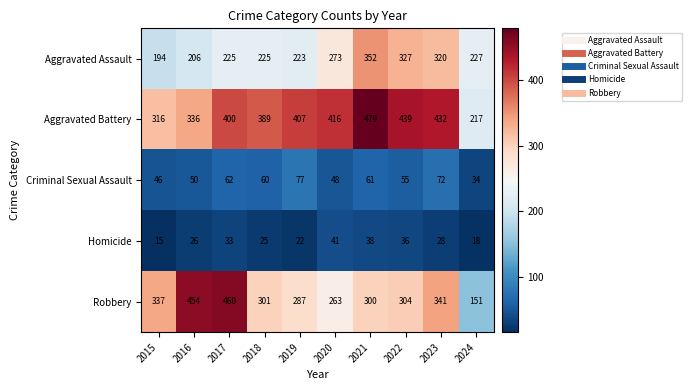

The Criminal Sexual Assault series shows 62 at 2017. True or false?

True